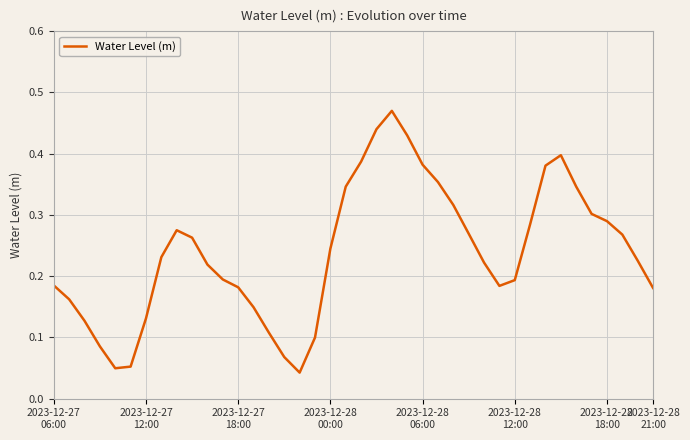

Reading left to right, transcribe all the data shown in this chart.

0.2	0.2	0.1	0.1	0.0	0.1	0.1	0.2	0.3	0.3	0.2	0.2	0.2	0.1	0.1	0.1	0.0	0.1	0.2	0.3	0.4	0.4	0.5	0.4	0.4	0.4	0.3	0.3	0.2	0.2	0.2	0.3	0.4	0.4	0.3	0.3	0.3	0.3	0.2	0.2